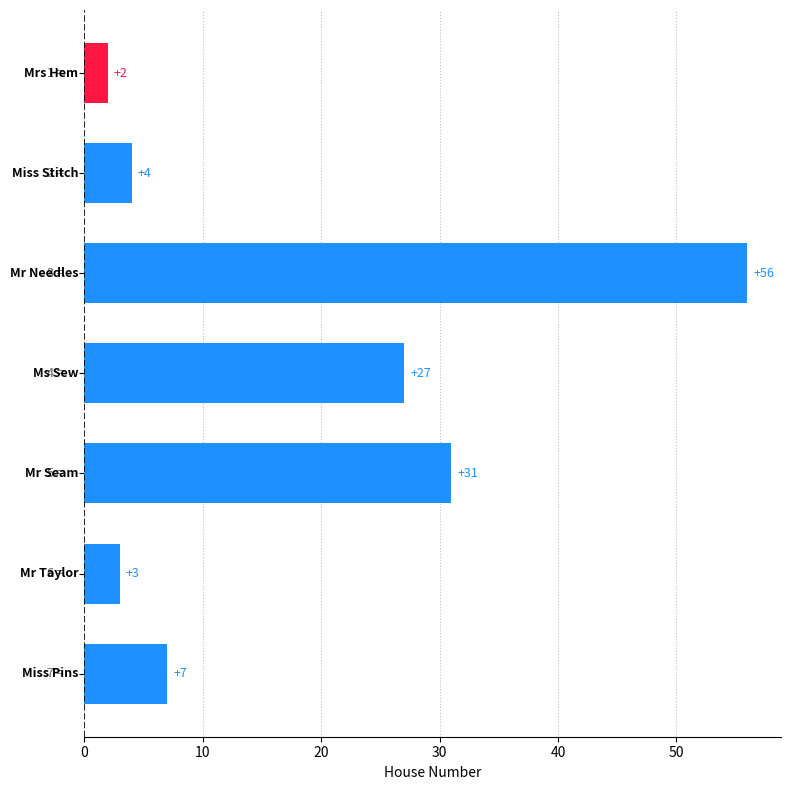

What is the difference between the maximum and minimum values?

54